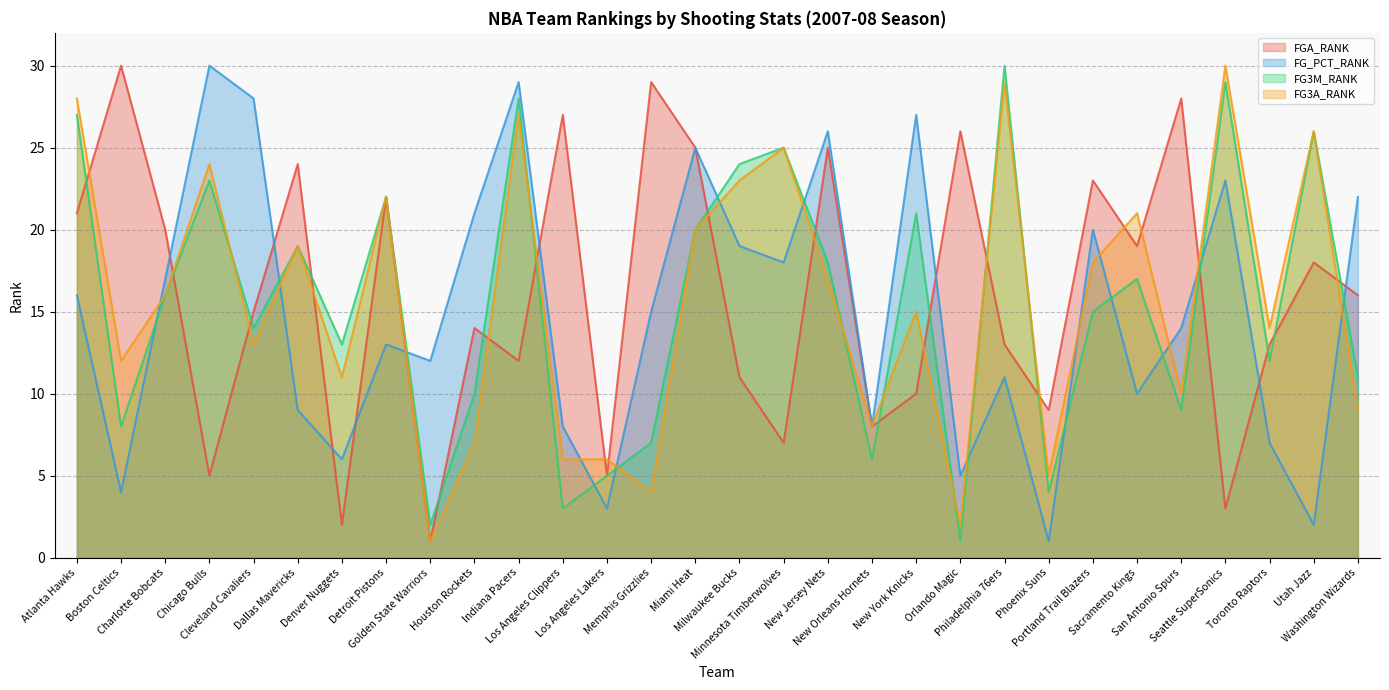

Which series changed the most between Denver Nuggets and New Orleans Hornets?

FG3M_RANK